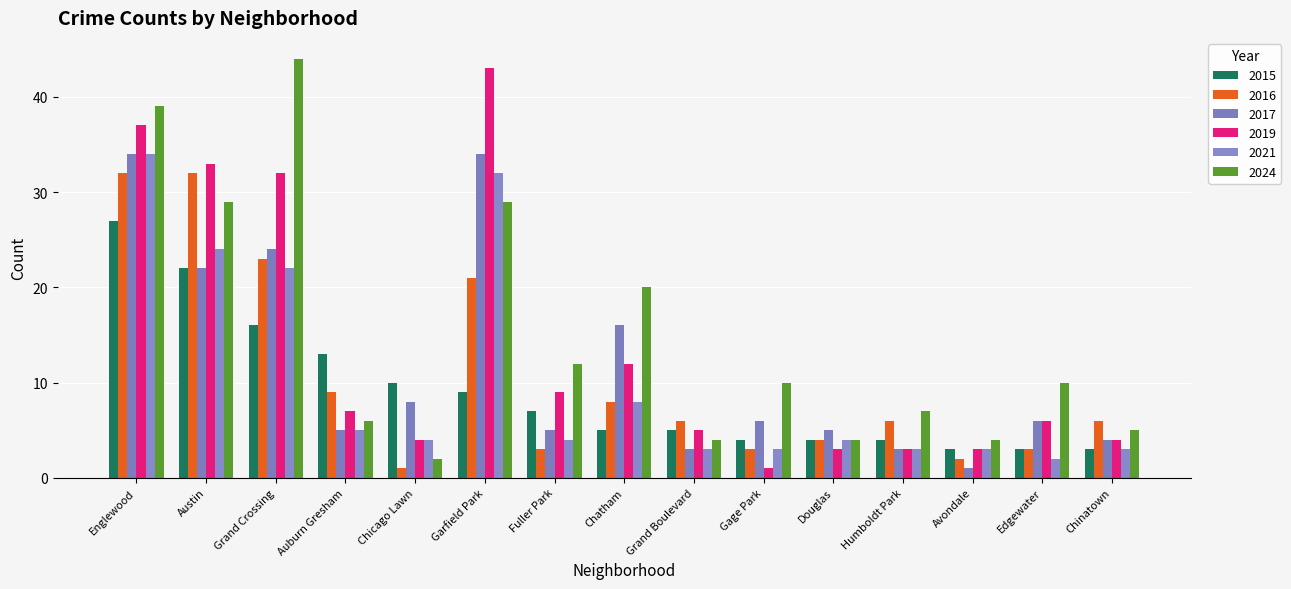

At which category is the sum across all series the highest?

Englewood